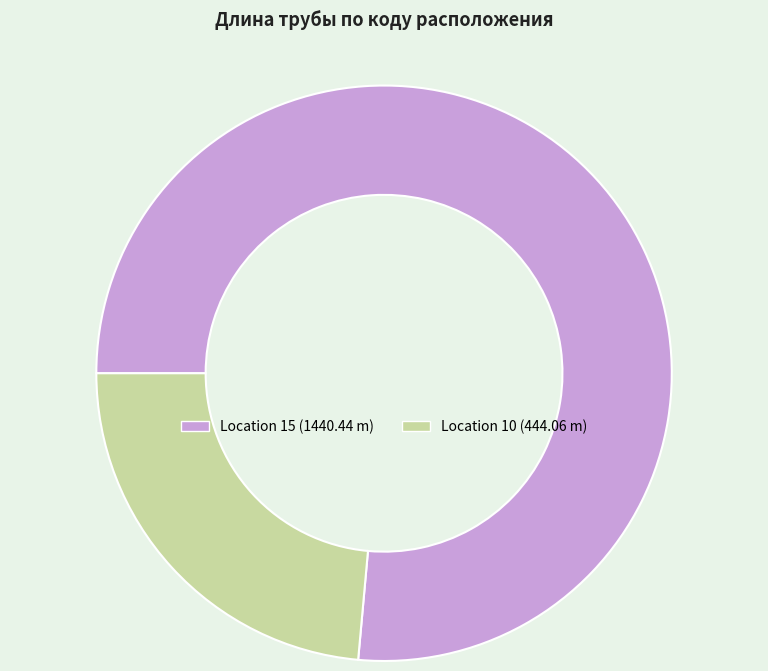

How many segments does this pie chart have?

2